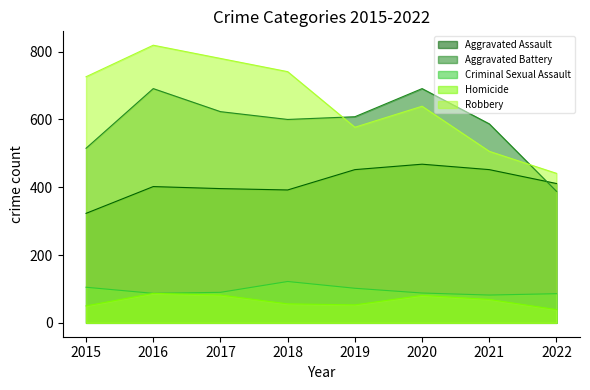

What is the maximum value for Robbery?

819